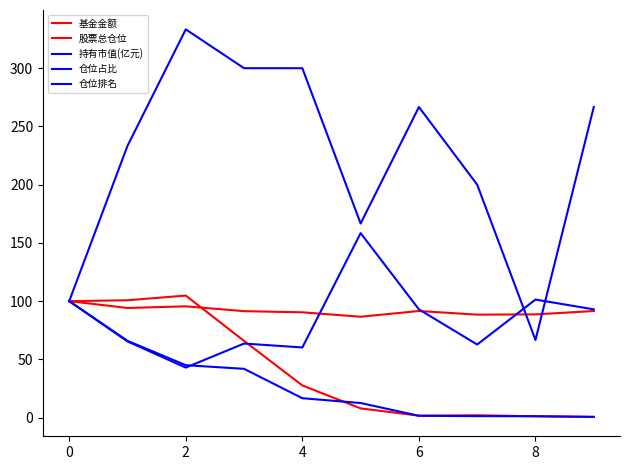

At which category does 仓位占比 reach its first local valley?

2